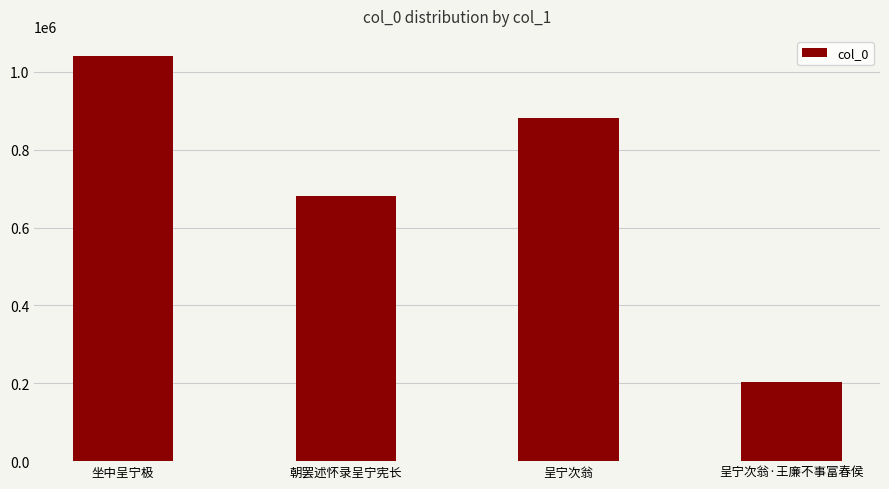

Approximately how many times larger is the value at 朝罢述怀录呈宁宪长 compared to 坐中呈宁极?

0.7